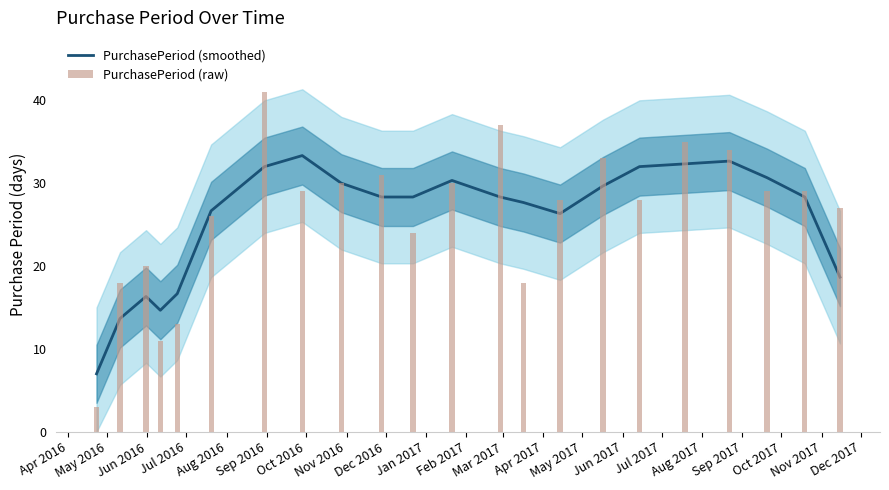

What is the minimum value for PurchasePeriod (raw)?

3.0